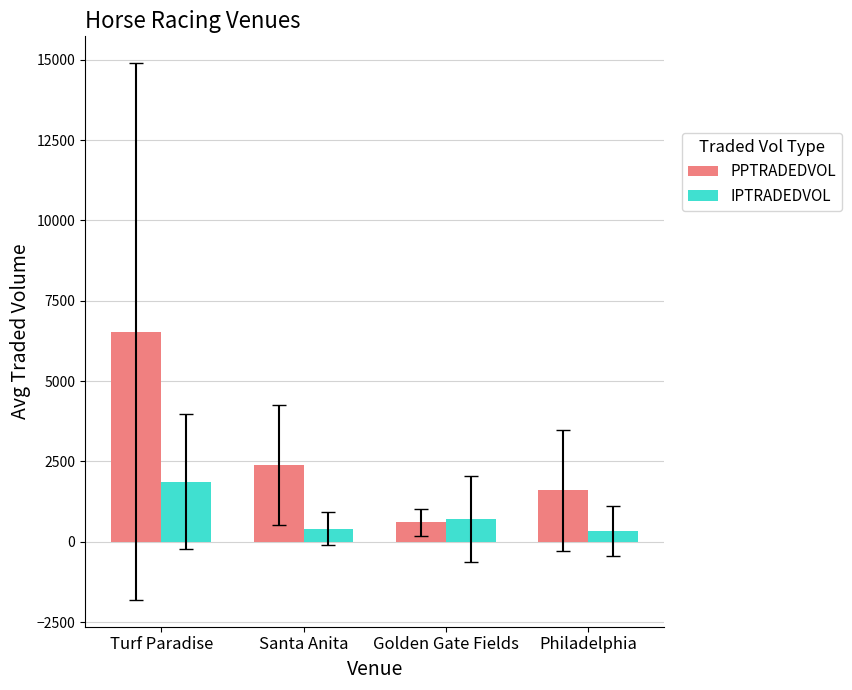

Between Santa Anita and Golden Gate Fields, which series saw the biggest shift?

PPTRADEDVOL